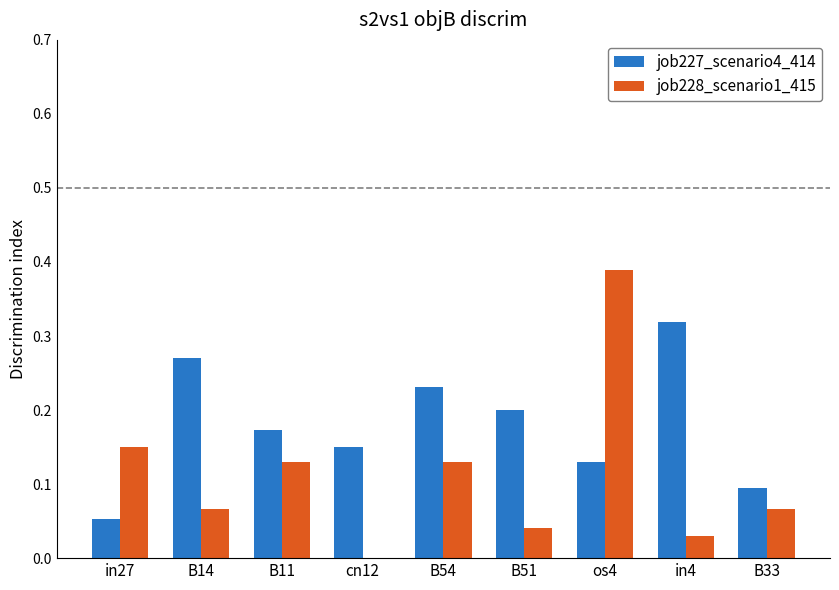

Between cn12 and B54, which series saw the biggest shift?

job228_scenario1_415